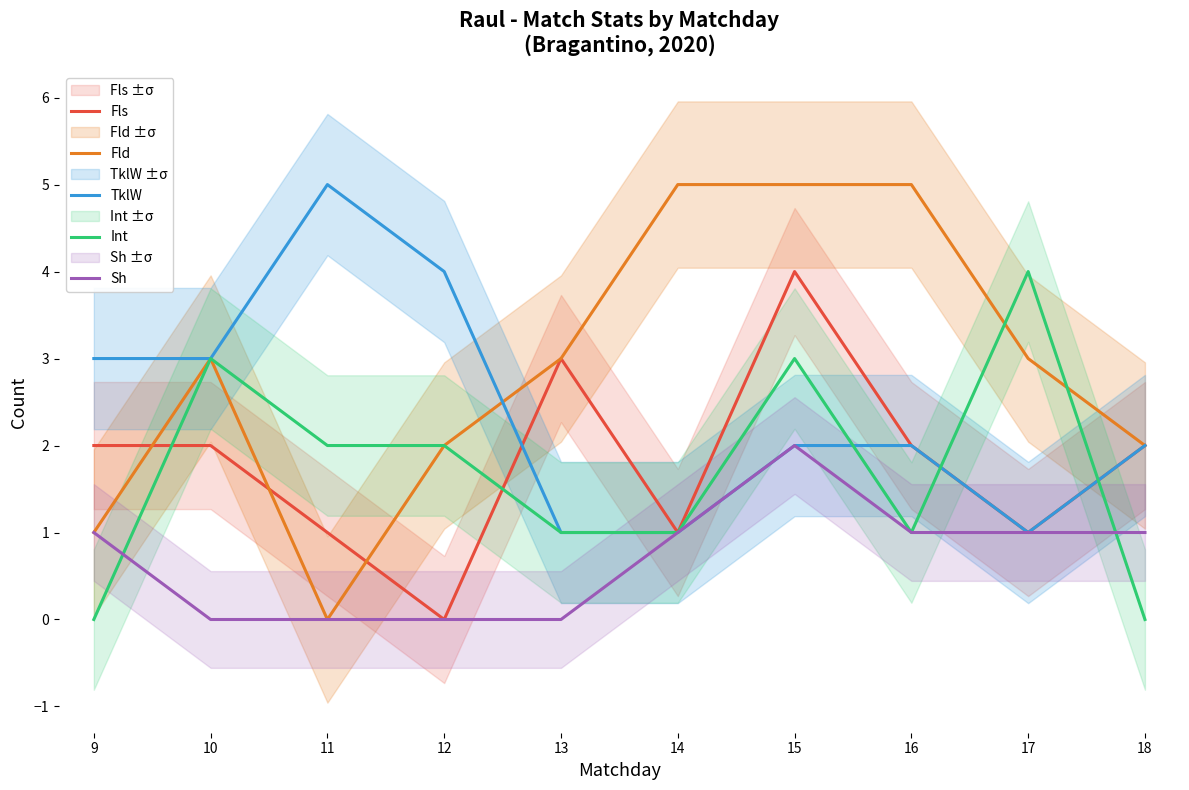

Between 9 and 10, which series saw the biggest shift?

Int